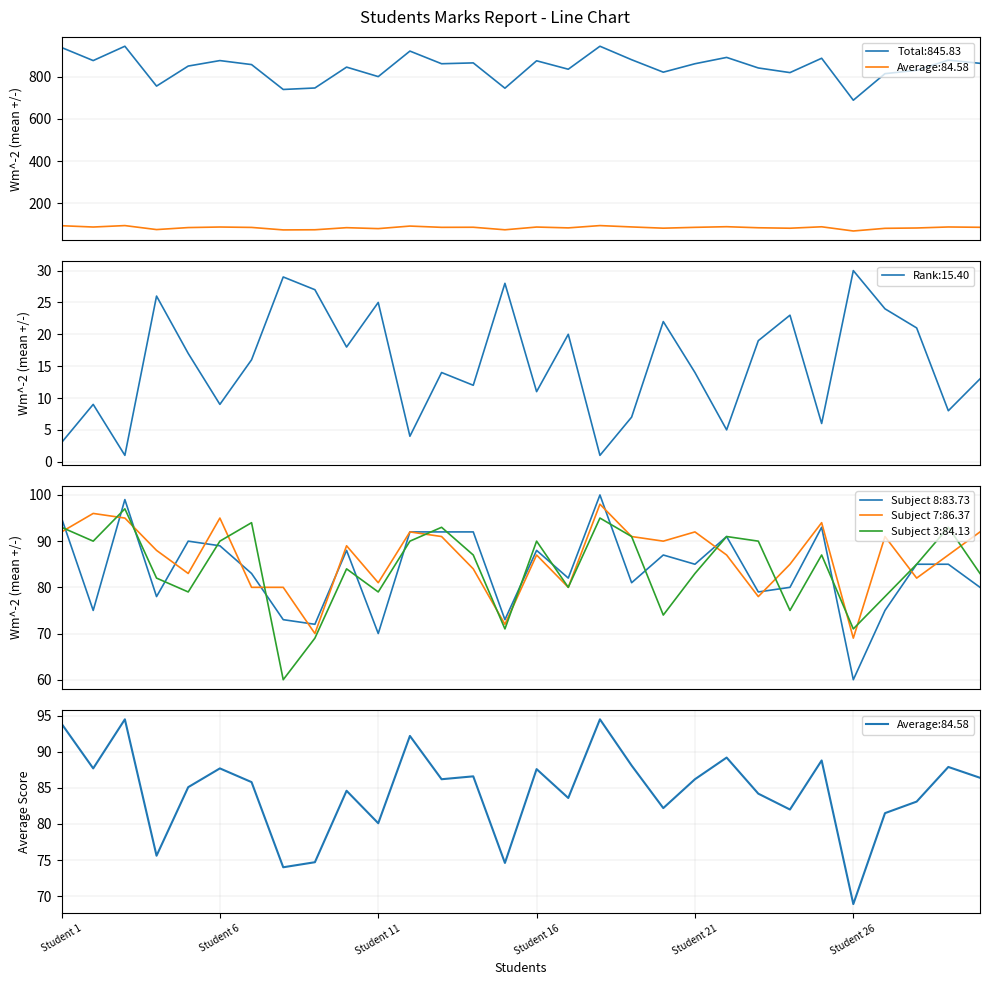

True or false: Total has a value of 1150.6 at Student 16.

False